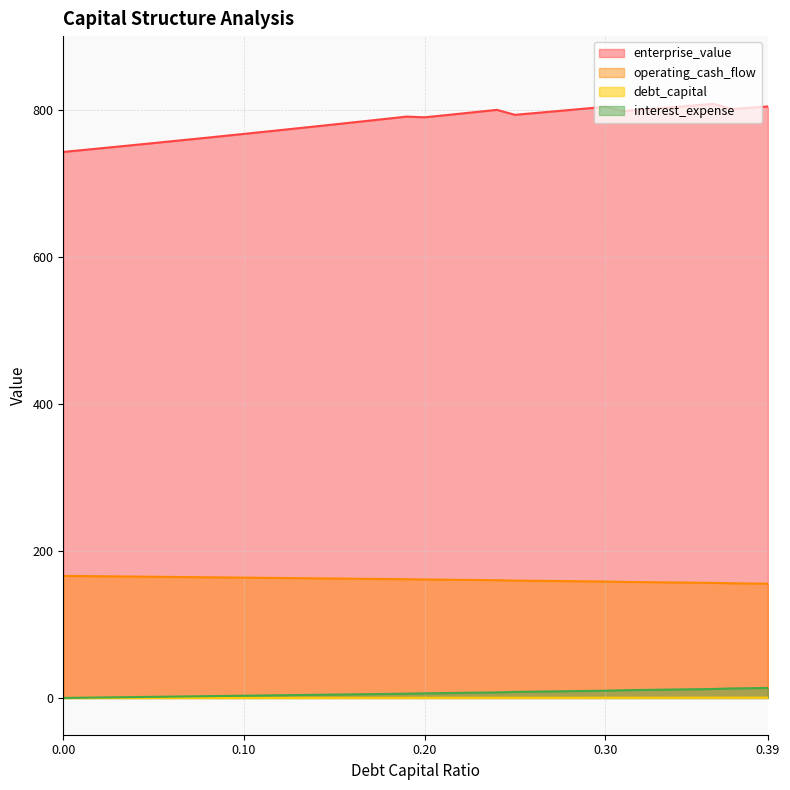

At 0.22, list the series in order from largest to smallest.

enterprise_value, operating_cash_flow, interest_expense, debt_capital